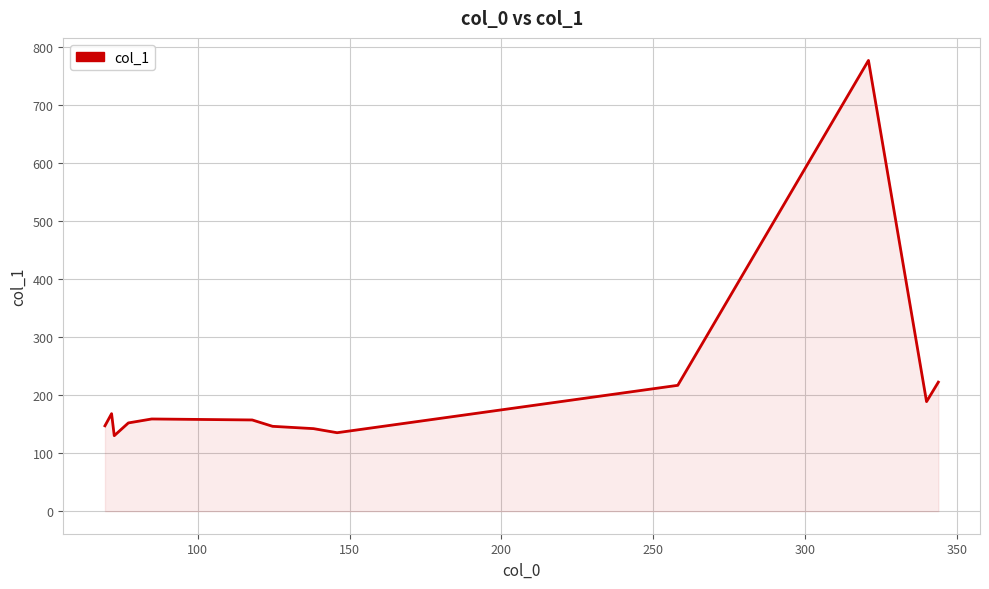

What is the difference between the maximum and minimum values?

647.1